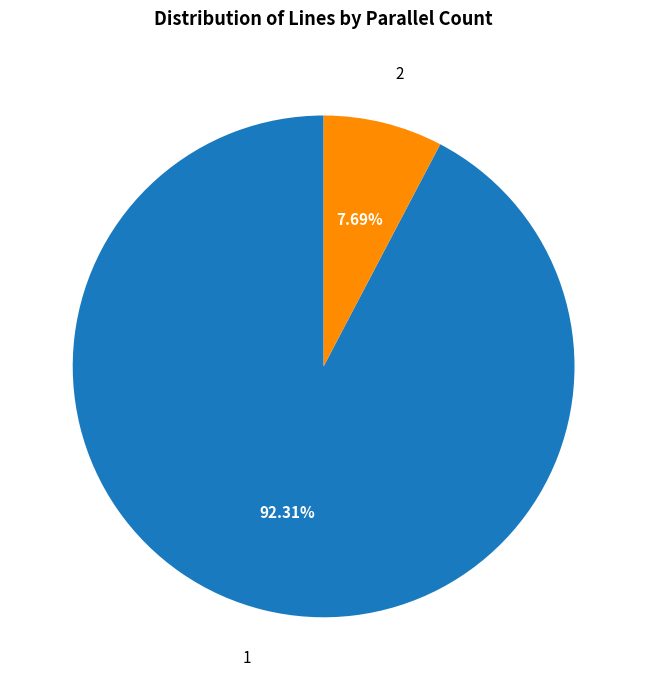

To the nearest percent, what is the difference between the largest and smallest slice percentages?

85%